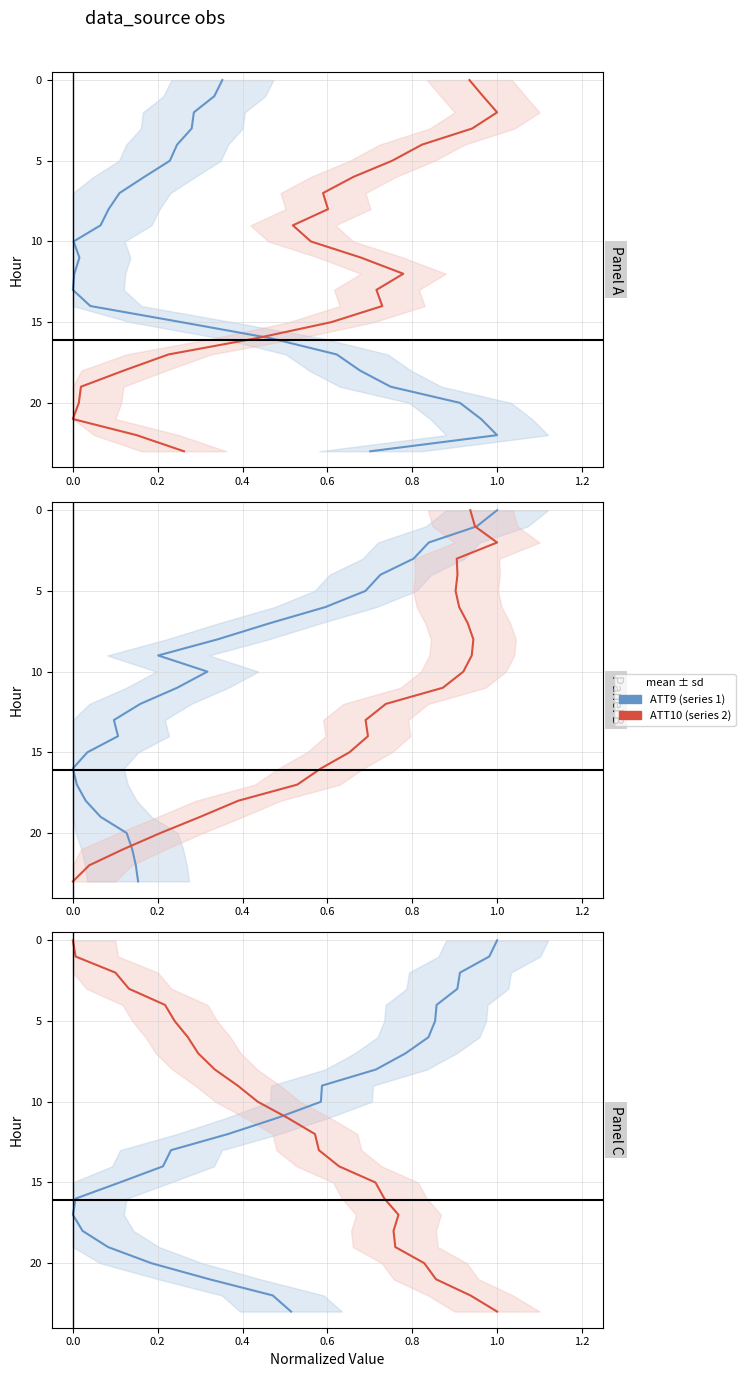

The value of ATT13 at 20 is 34. True or false?

False